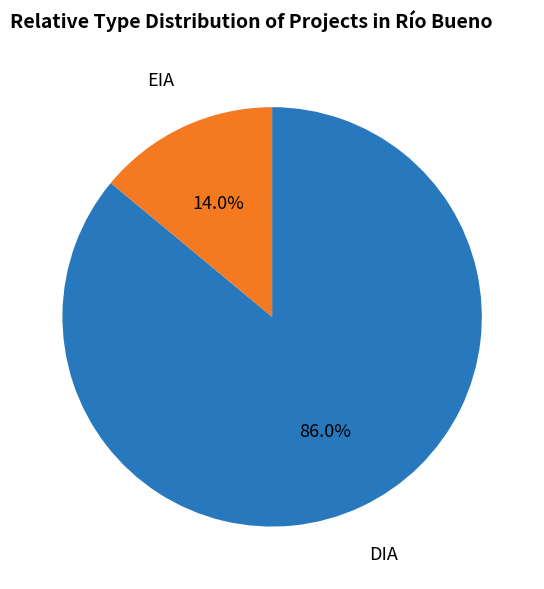

Is there a majority slice in this chart?

Yes